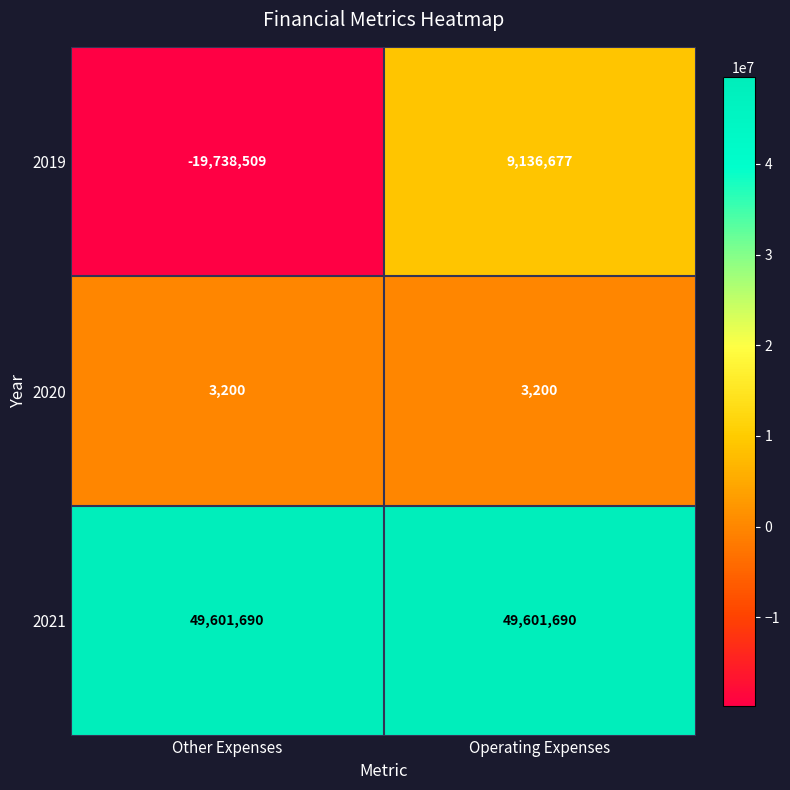

Count the number of categories in the chart.

2